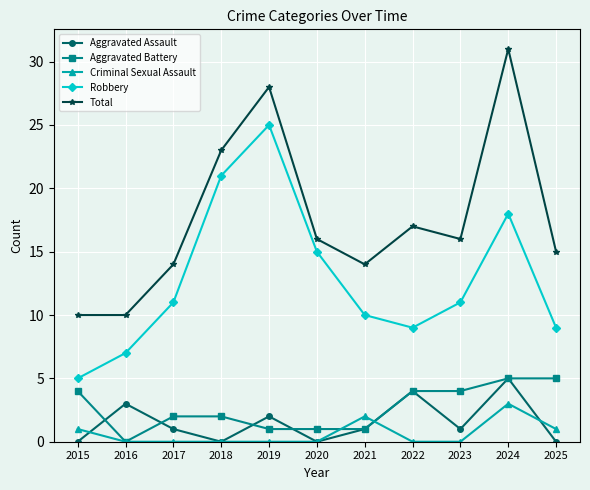

How many categories are shown in the chart?

11